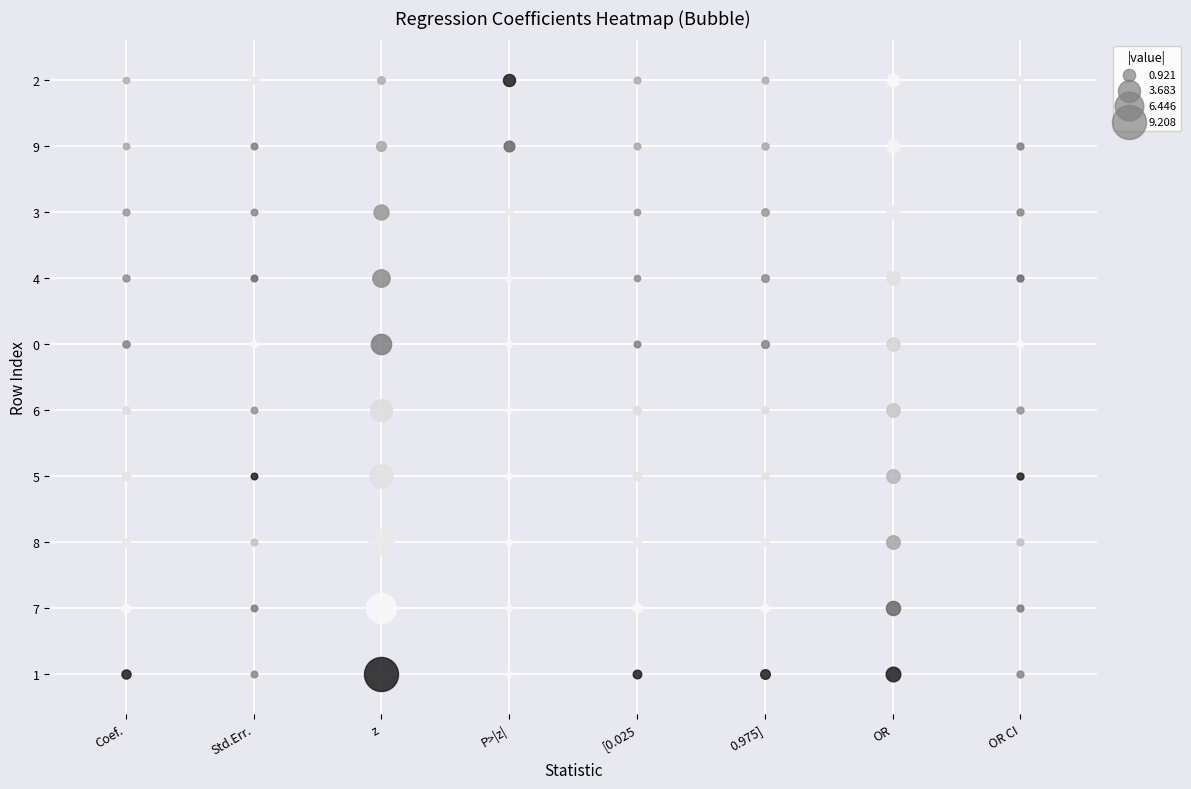

The 0.975] series shows 0.1 at 7. True or false?

True